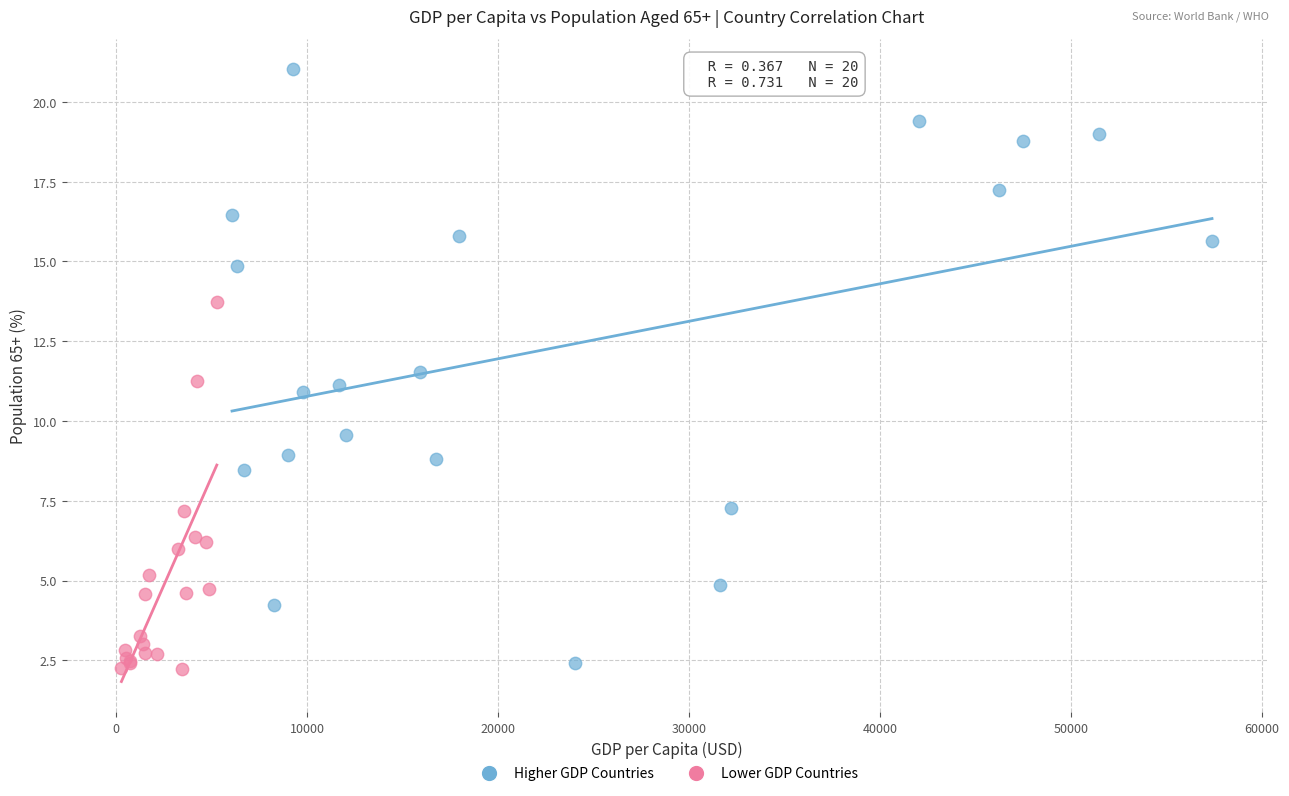

Which series has the widest spread of Y values?

Higher GDP Countries